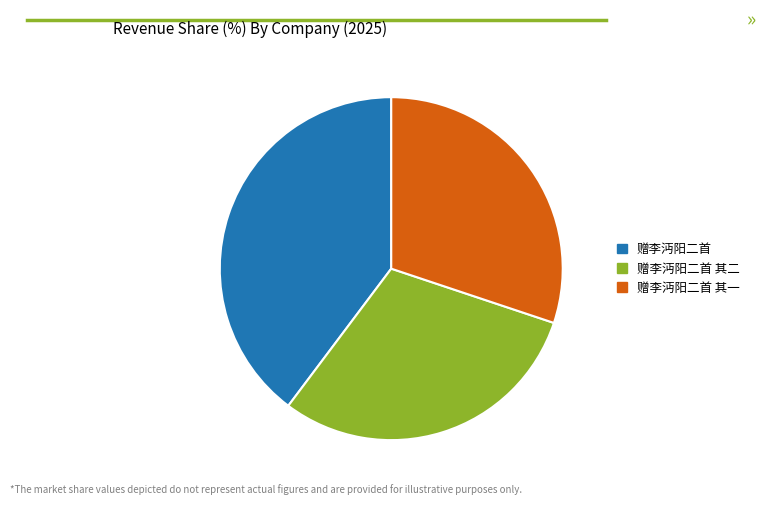

How many segments does this pie chart have?

3